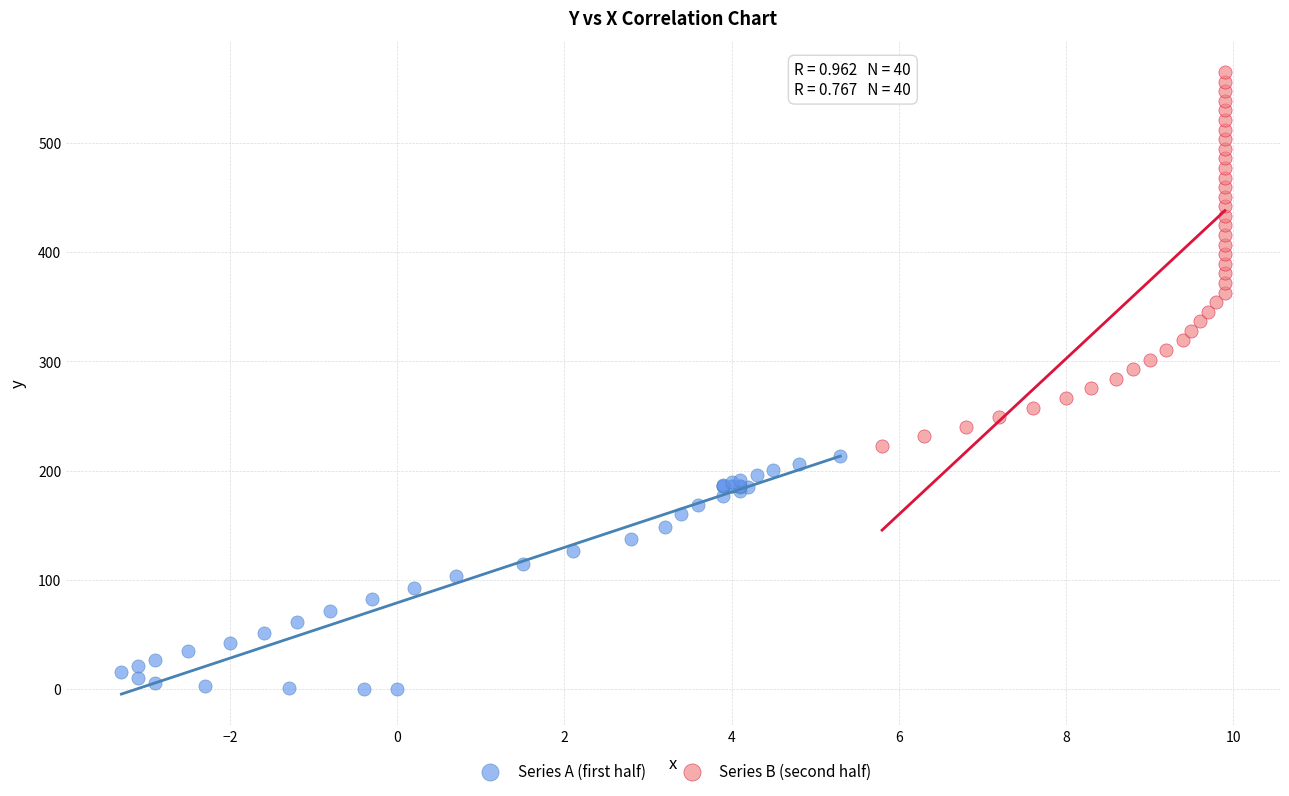

Which series reaches the minimum Y coordinate?

Series A (first half)